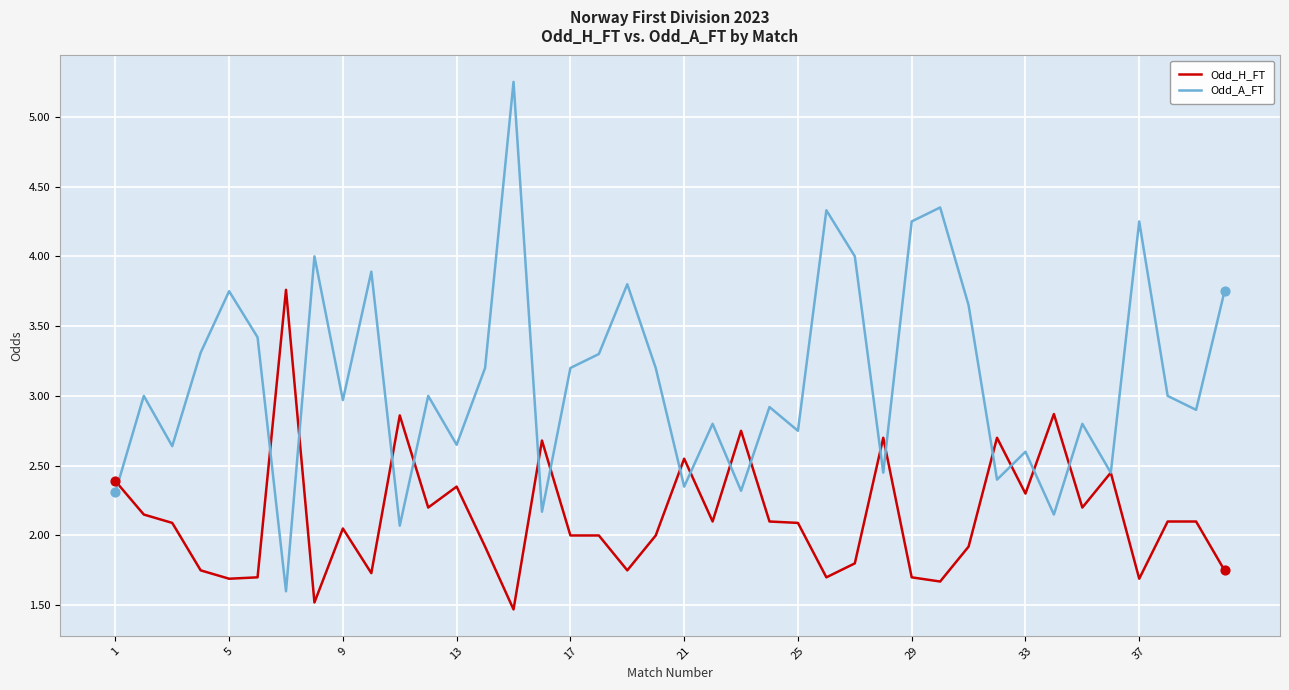

Which series has the largest range (max minus min)?

Odd_A_FT